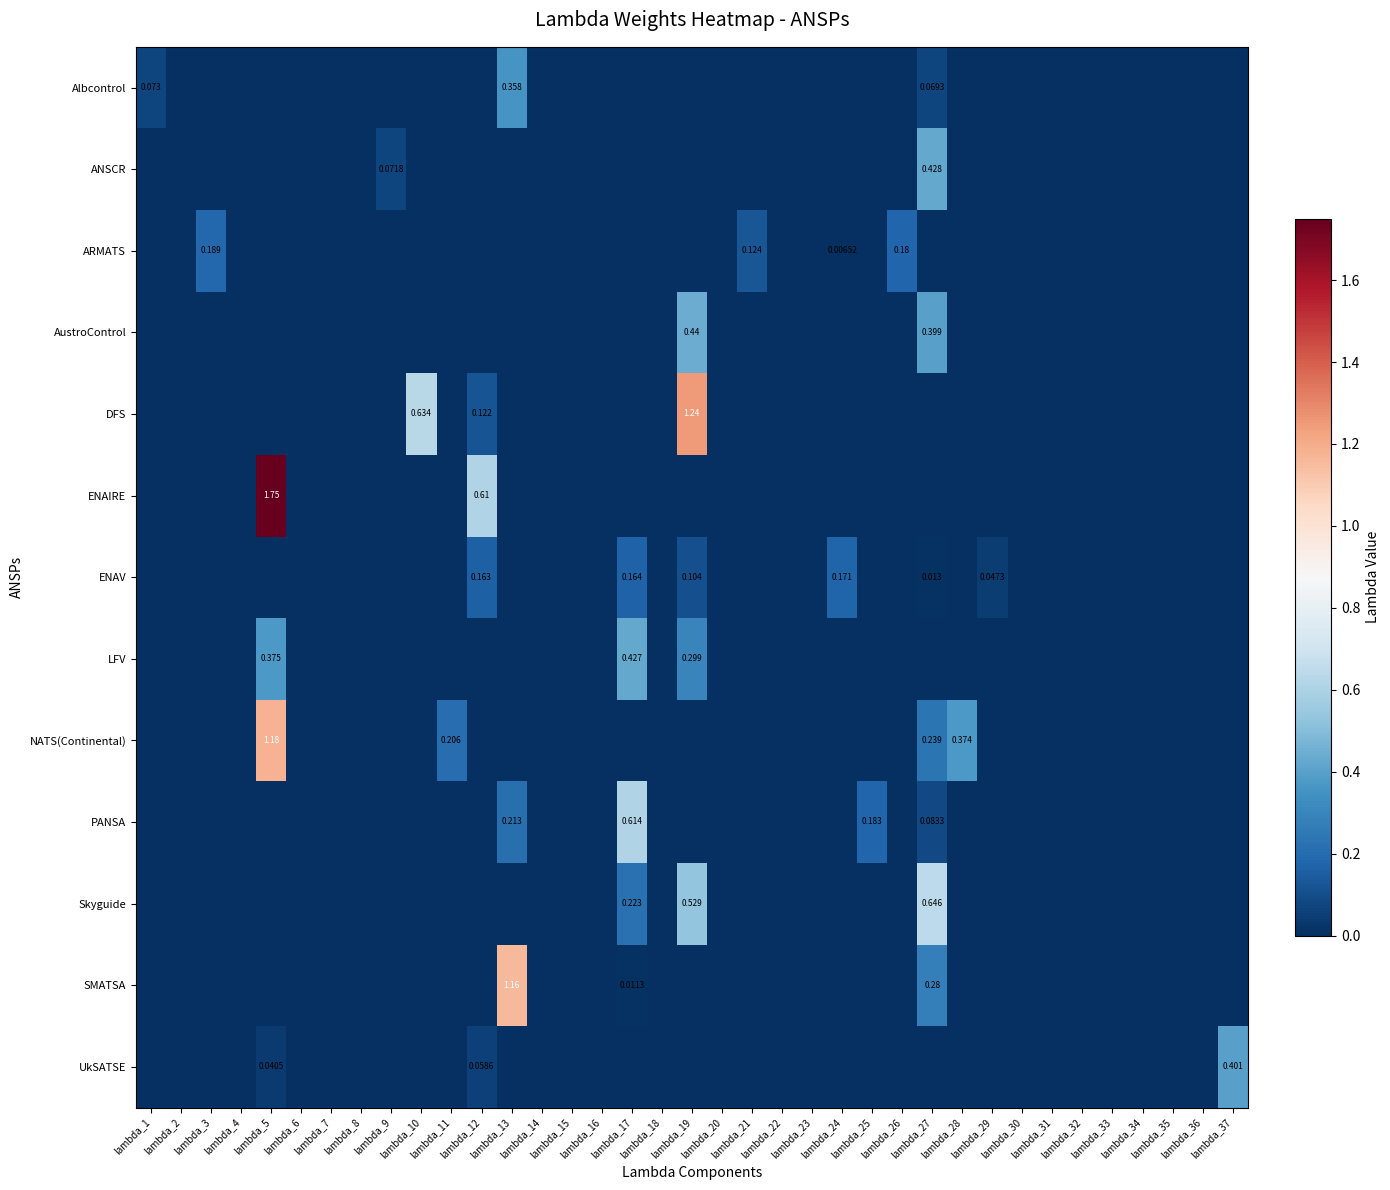

The value of AustroControl at lambda_17 is 0.0. True or false?

True